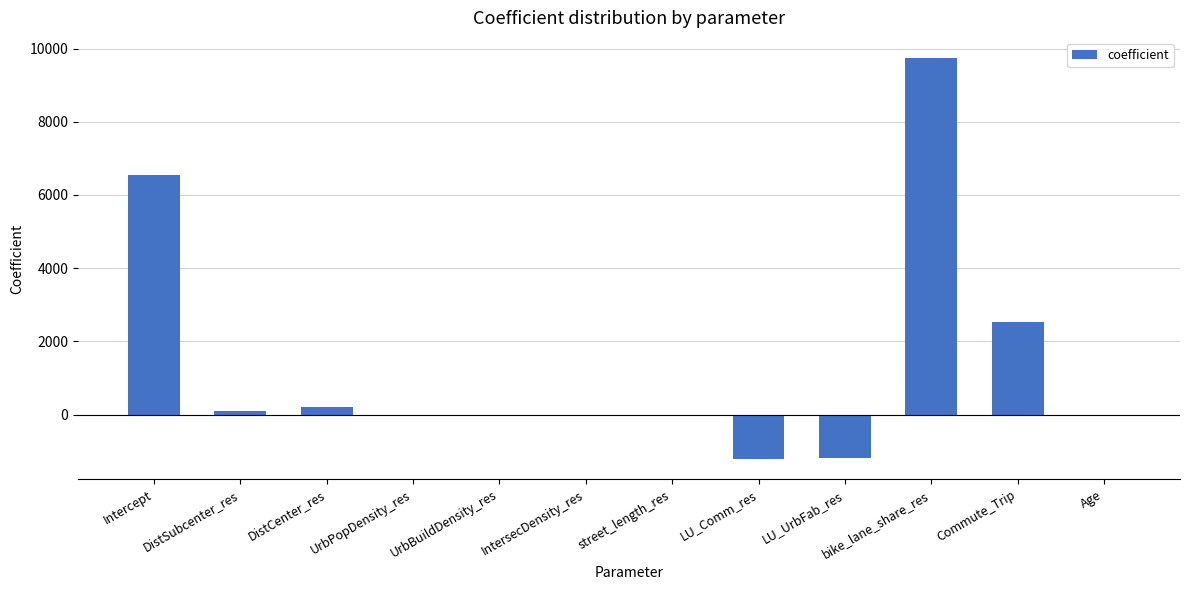

Which has a higher value, bike_lane_share_res or LU_Comm_res?

bike_lane_share_res